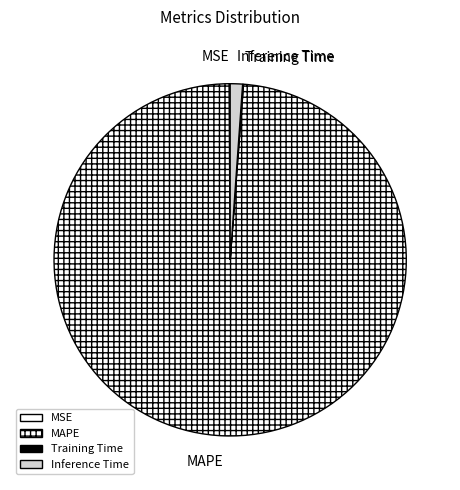

What is the majority slice?

MAPE